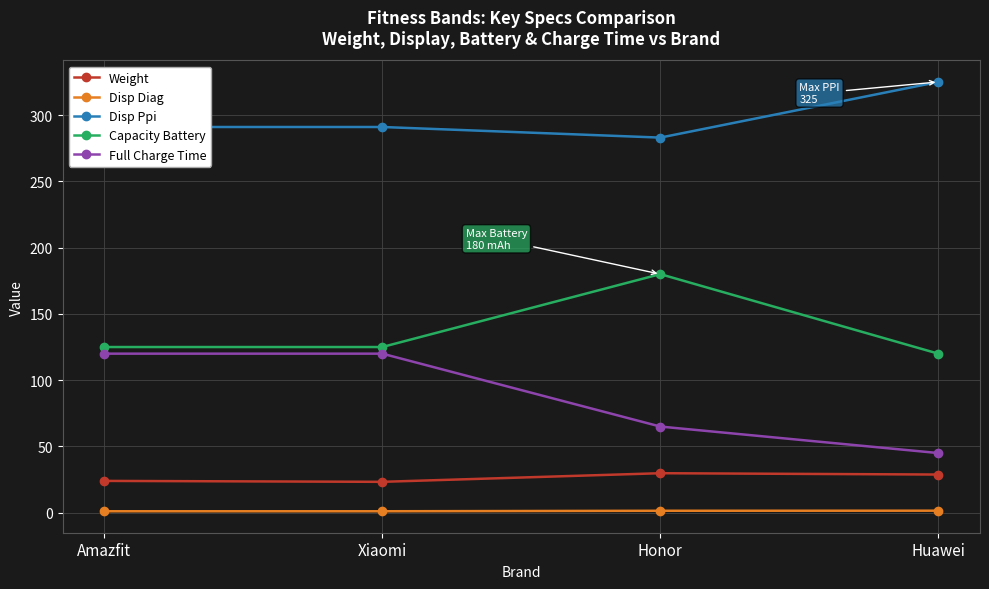

What is the difference between the second highest and minimum values in the Disp Ppi series?

8.0